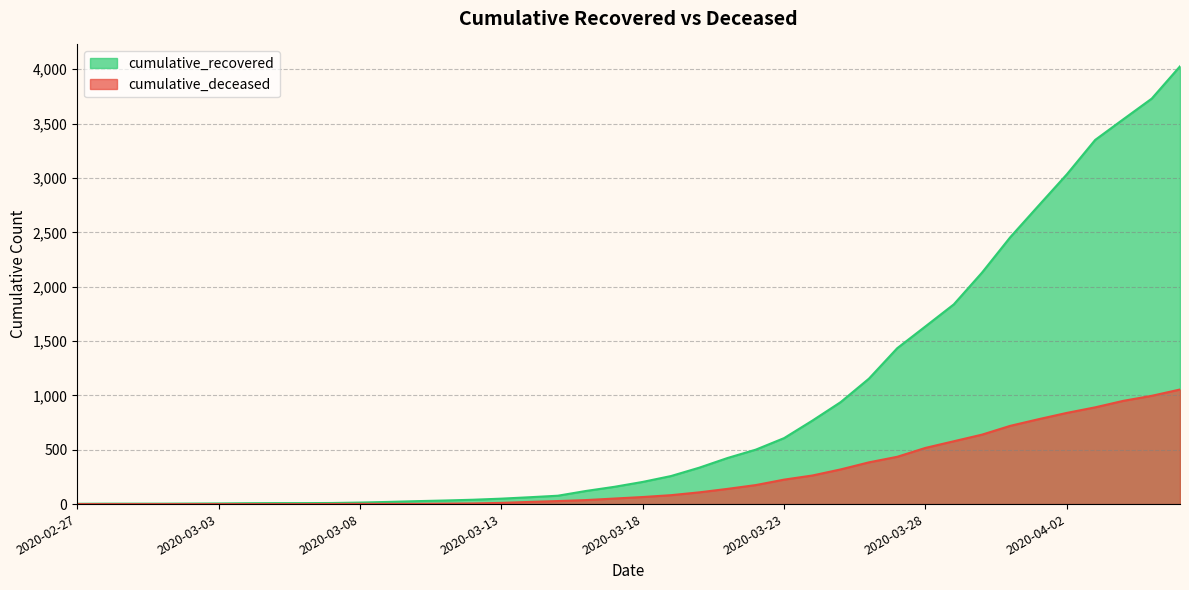

The cumulative_deceased series shows 408 at 2020-03-03. True or false?

False